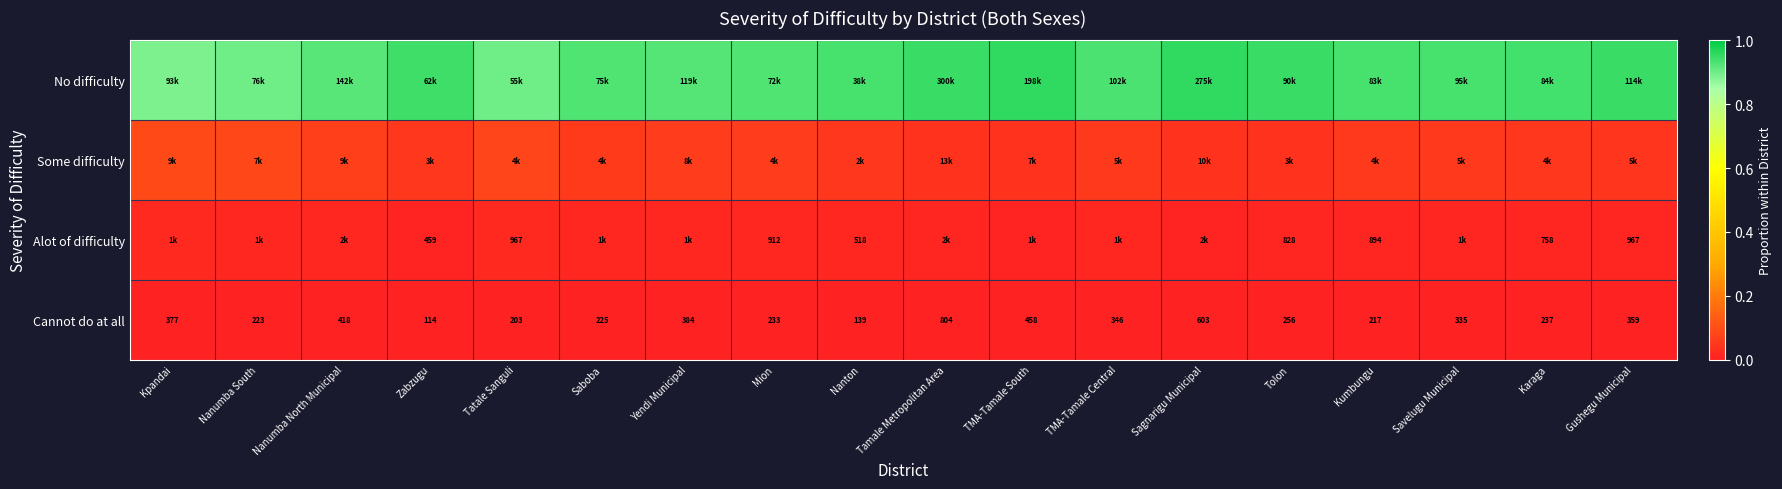

Where does the Cannot do at all series first go above 335?

Kpandai